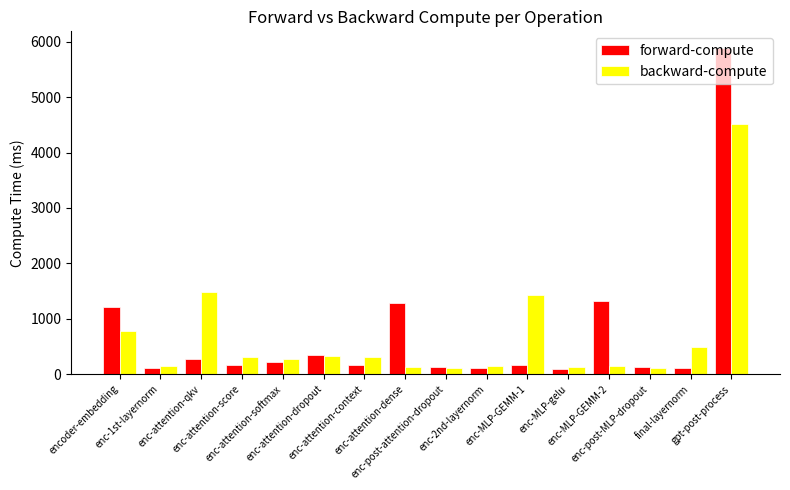

What is the difference between the forward-compute values at enc-2nd-layernorm and enc-MLP-GEMM-1?

52.9